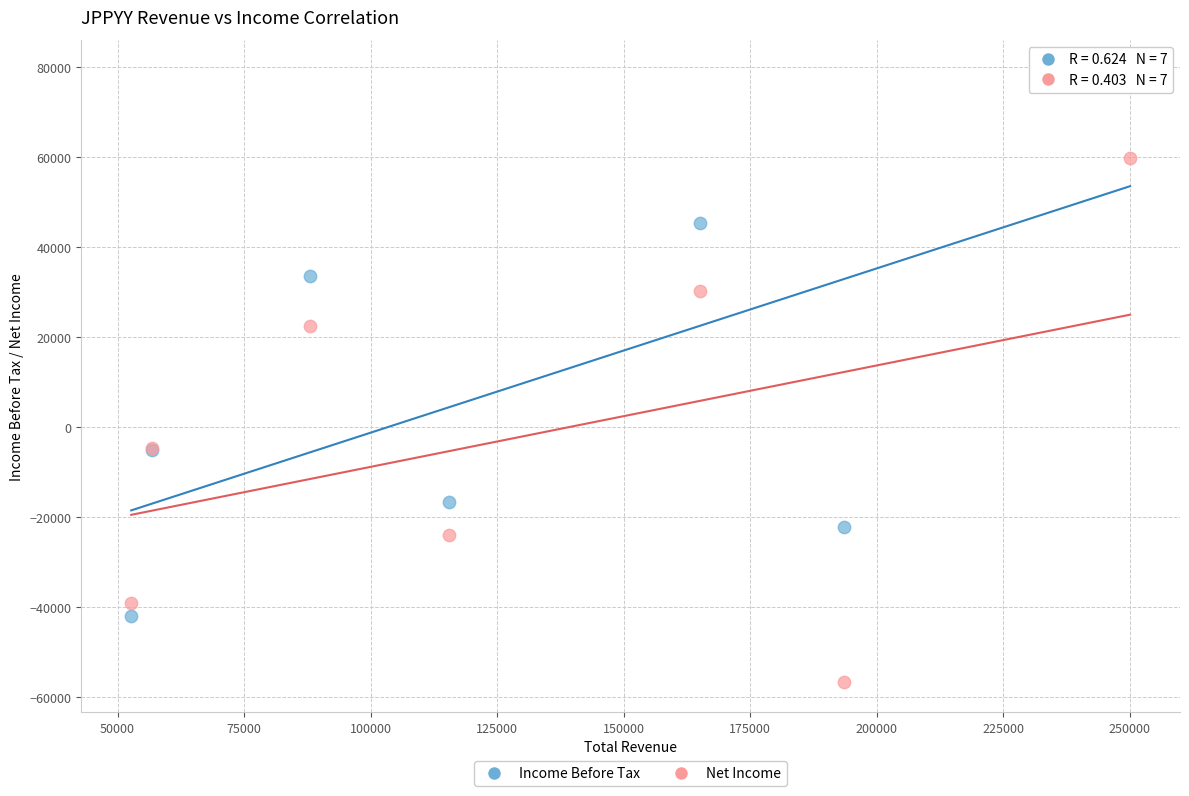

Which series contains the highest Y value?

Income Before Tax